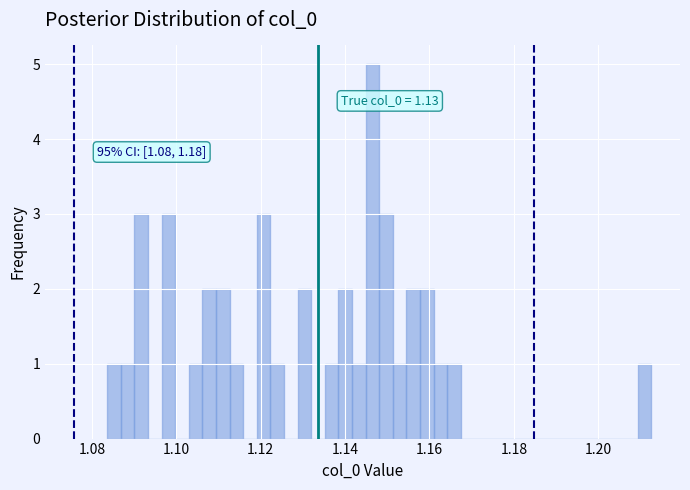

Around what value on the x-axis is the tallest bar? Give the approximate position of its centre, as read against the axis.

1.146